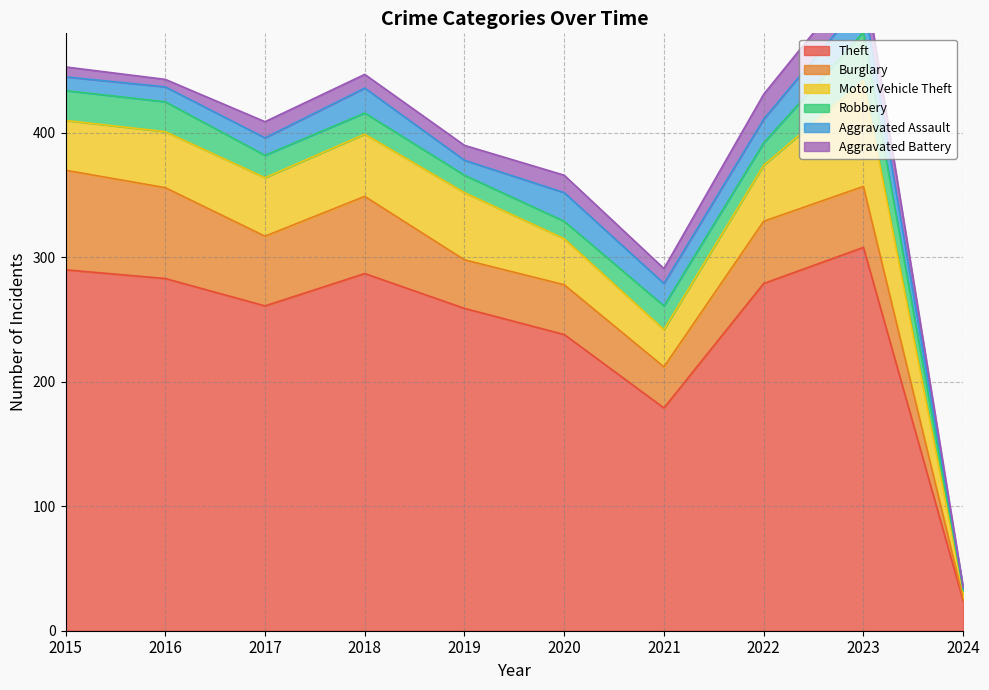

The value of Aggravated Assault at 2019 is 12. True or false?

True